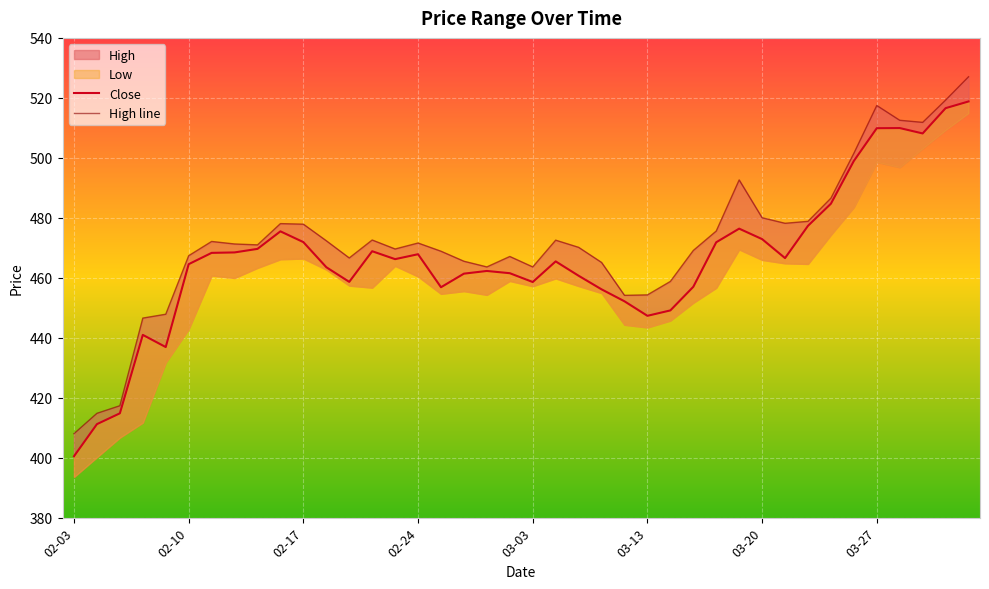

True or false: Close and High line cross at least once.

False